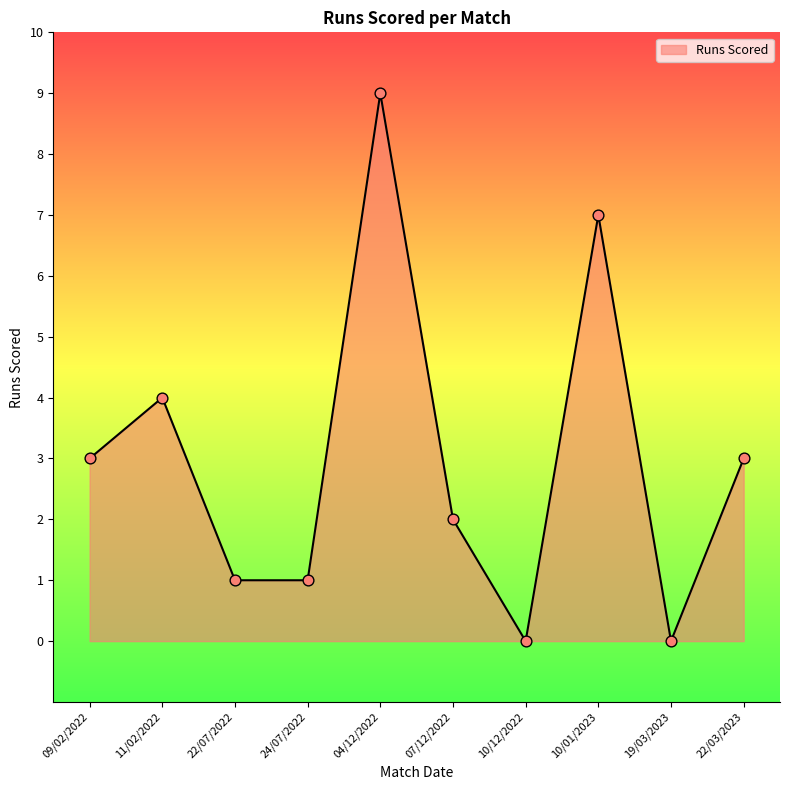

Between 19/03/2023 and 09/02/2022, which is larger?

09/02/2022